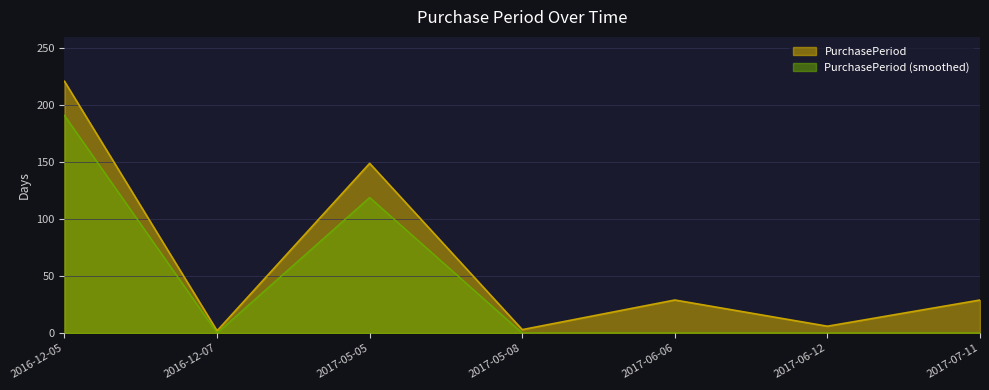

Where is the data nearest to the value 111?

2017-05-05